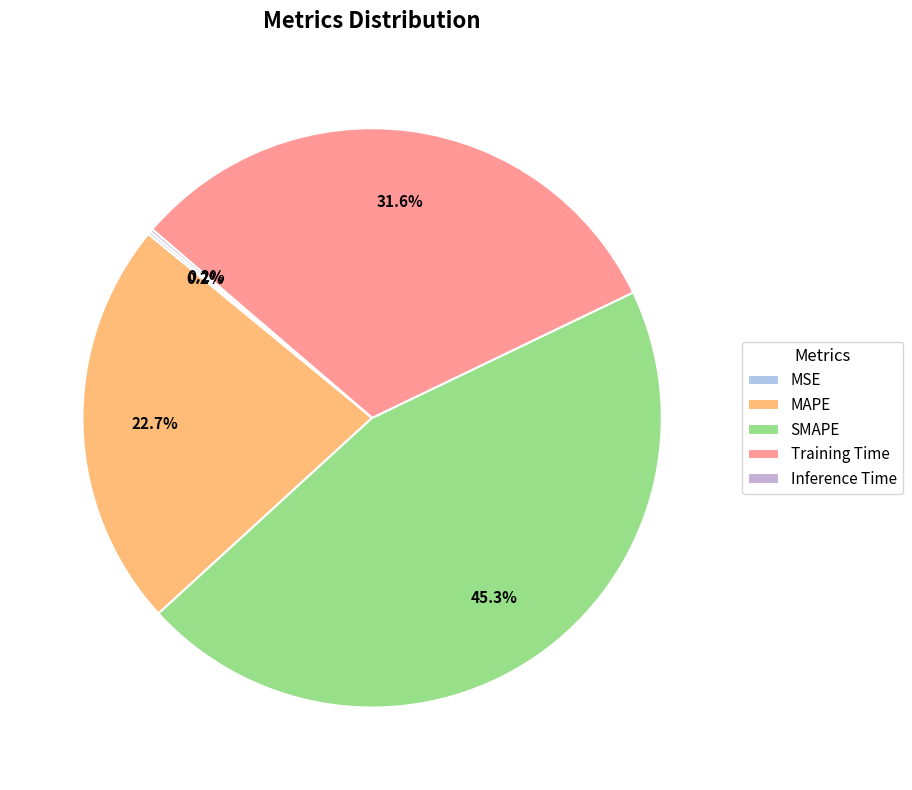

How many slices are in this pie chart?

5